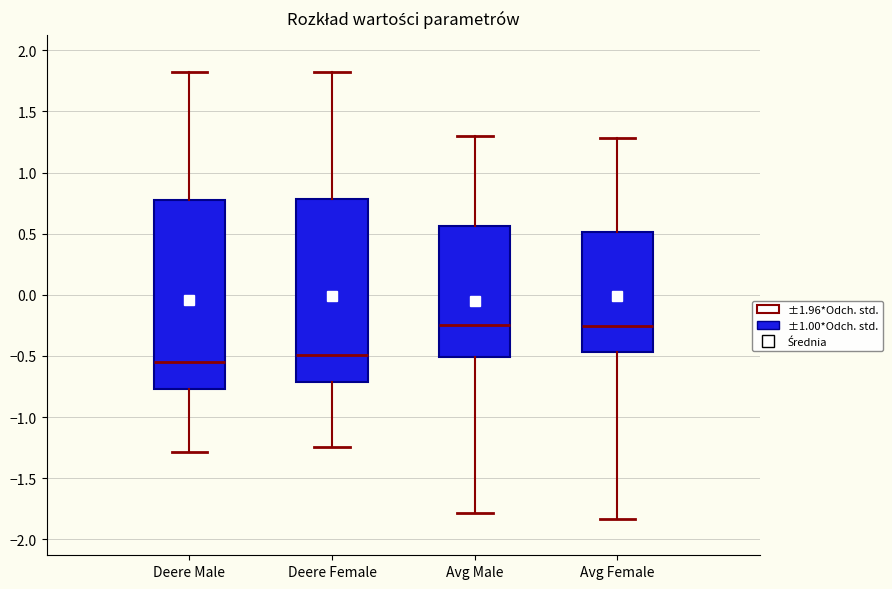

Reading left to right, read every box against the y-axis: the position of its median line, the range the box covers, and the ends of its whiskers. The values are not printed on the chart, so give them approximately, as read against the axis.

Deere Male: median -0.55, box -0.75 to 0.80, whiskers -1.30 to 1.80
Deere Female: median -0.50, box -0.70 to 0.80, whiskers -1.25 to 1.85
Avg Male: median -0.25, box -0.50 to 0.55, whiskers -1.80 to 1.30
Avg Female: median -0.25, box -0.45 to 0.50, whiskers -1.85 to 1.30